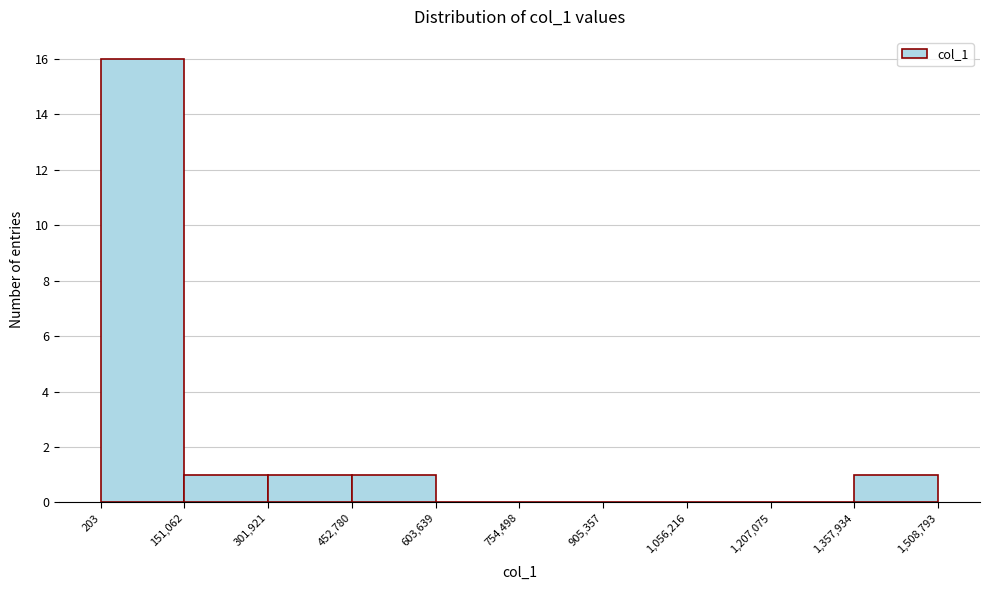

Reading left to right, transcribe this chart: for each bar, give the range it covers on the x-axis and its height. The values are not printed on the chart, so give them approximately, as read against the axis.

203 to 151,062: 16
151,062 to 301,921: 1
301,921 to 452,780: 1
452,780 to 603,639: 1
603,639 to 754,498: 0
754,498 to 905,357: 0
905,357 to 1,056,216: 0
1,056,216 to 1,207,075: 0
1,207,075 to 1,357,934: 0
1,357,934 to 1,508,793: 1